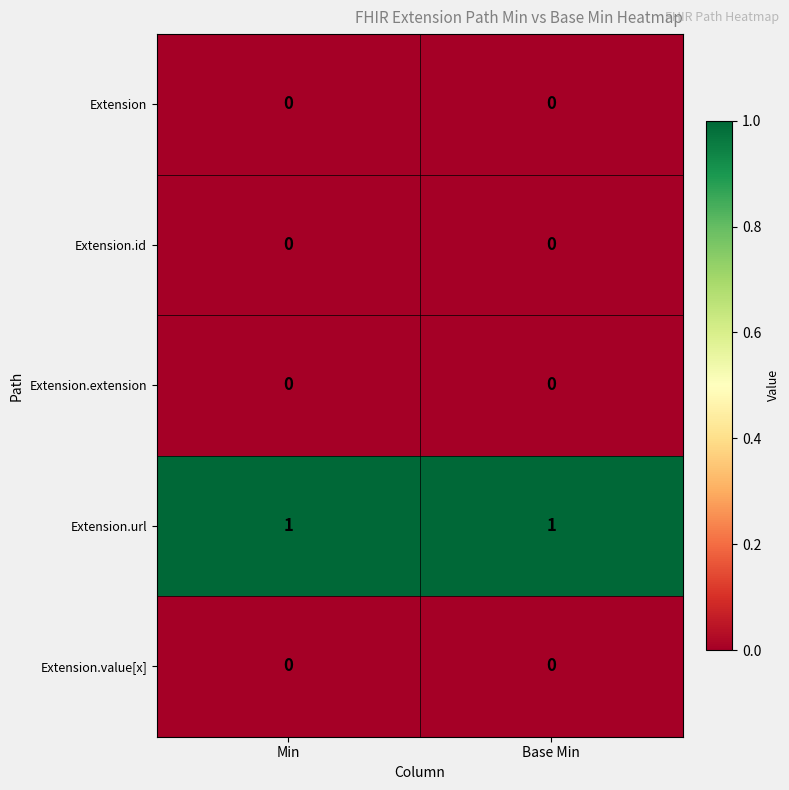

Reading right to left, transcribe all the data shown in this chart.

Extension: 0	0
Extension.id: 0	0
Extension.extension: 0	0
Extension.url: 1	1
Extension.value[x]: 0	0